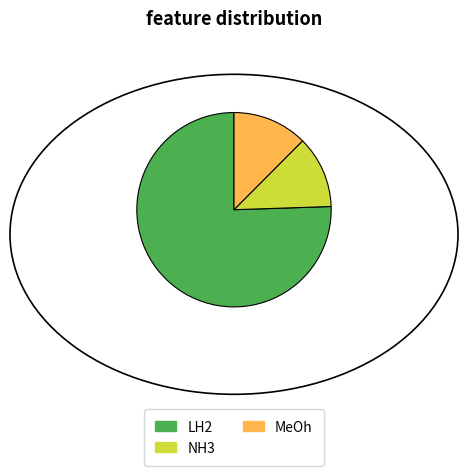

How many segments does this pie chart have?

3